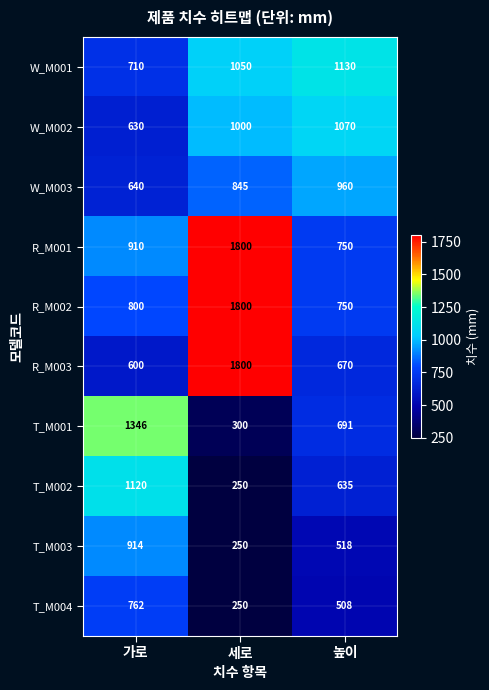

Reading right to left, what are all the values shown in this chart?

W_M001: 1130	1050	710
W_M002: 1070	1000	630
W_M003: 960	845	640
R_M001: 750	1800	910
R_M002: 750	1800	800
R_M003: 670	1800	600
T_M001: 691	300	1346
T_M002: 635	250	1120
T_M003: 518	250	914
T_M004: 508	250	762